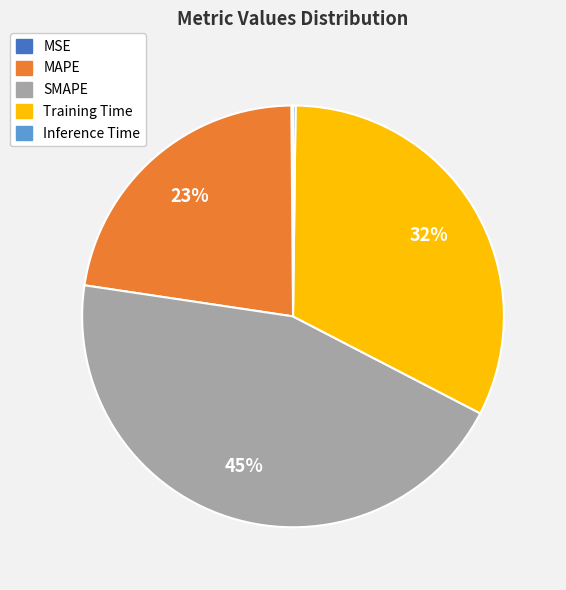

Is there any slice that represents more than half of the pie?

No